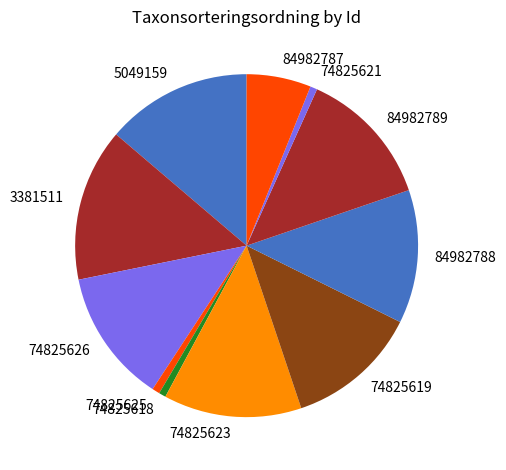

Which category has the biggest portion of the pie?

3381511